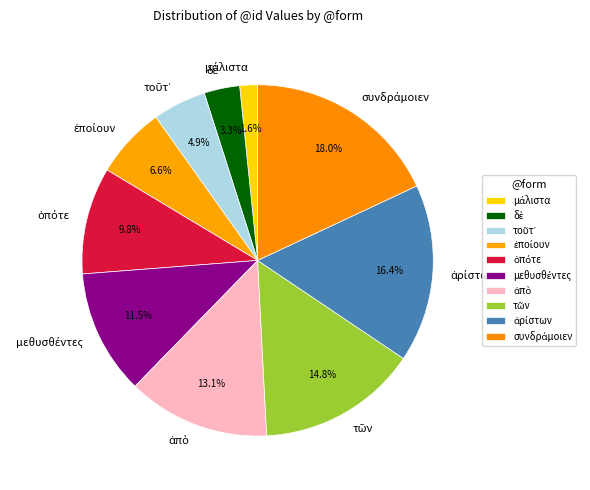

How many segments does this pie chart have?

10